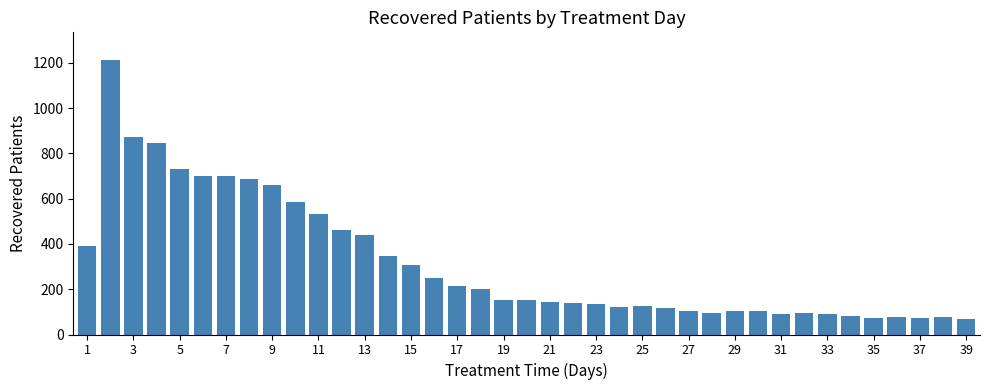

How many data points are less than 153?

19